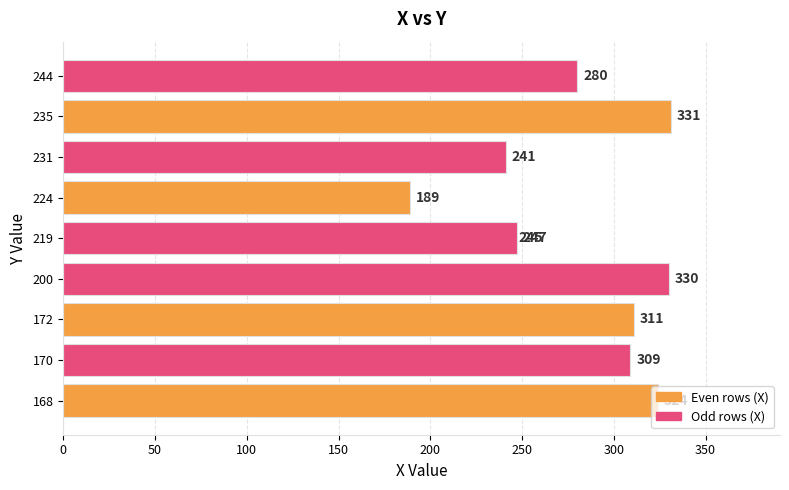

What is the difference between the maximum and minimum values?

142